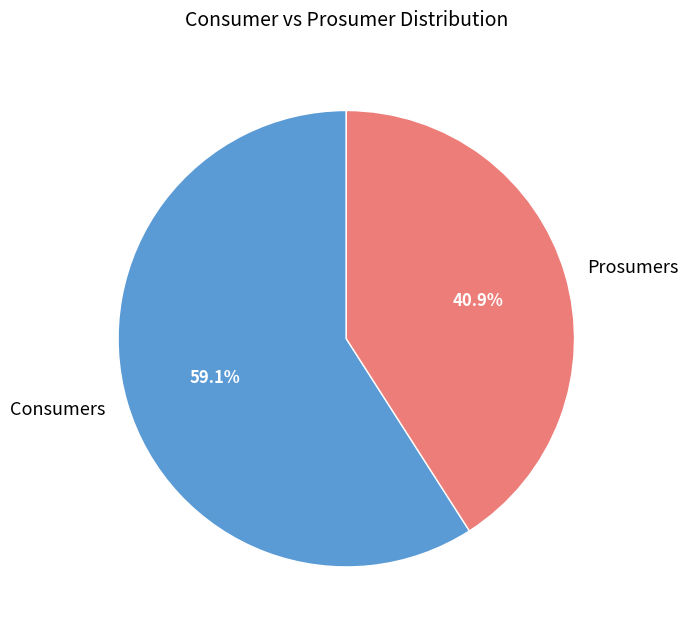

To the nearest percent, what is the difference between the largest and smallest slice percentages?

18%